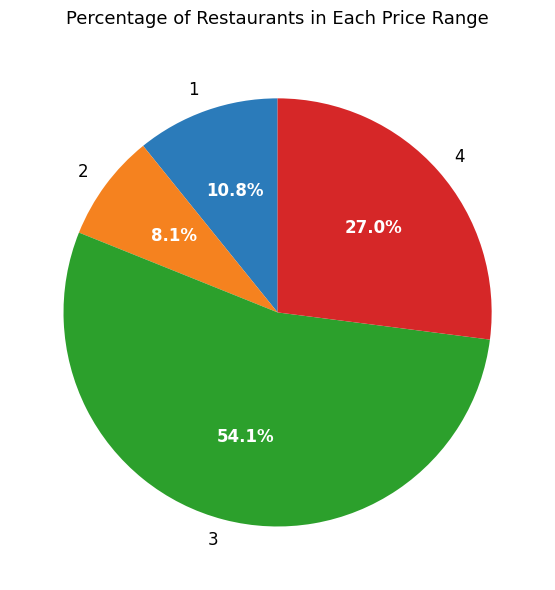

How many slices are in this pie chart?

4